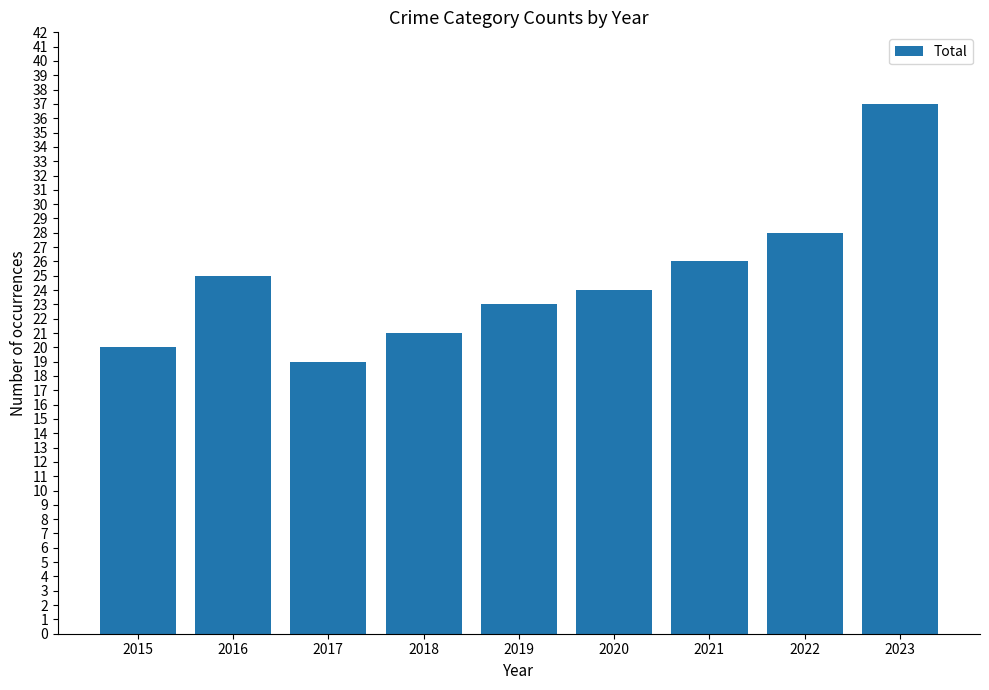

What is the sum of all values?

223